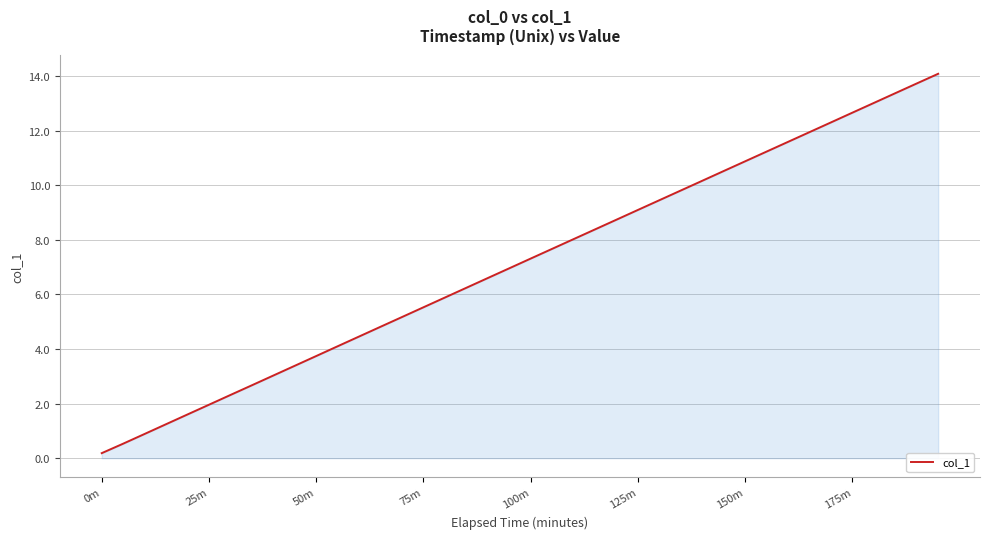

What is the maximum value shown in the chart?

14.1